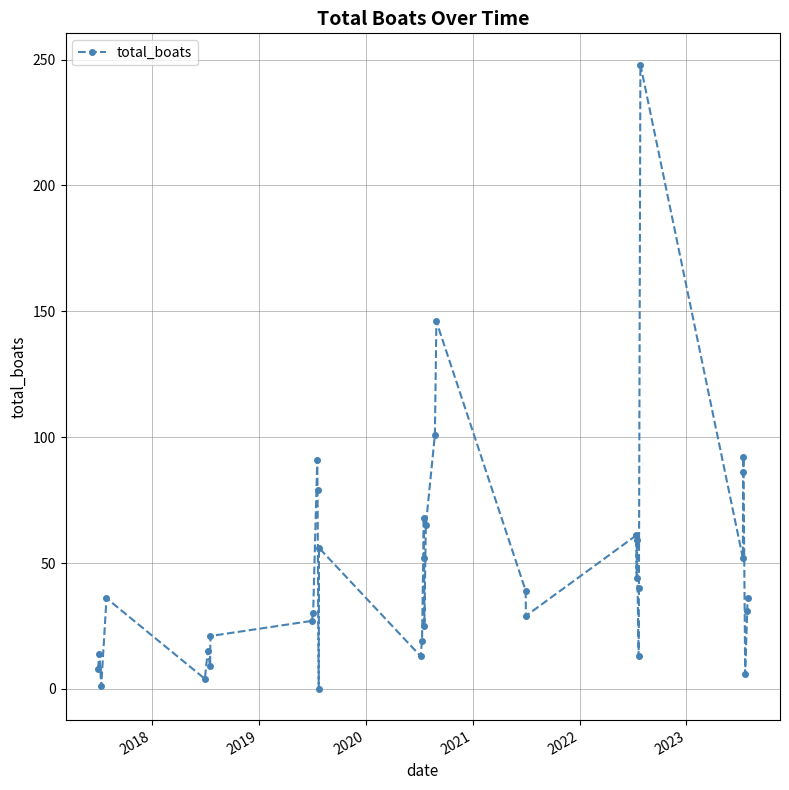

True or false: there are more than 1 points higher than both neighbors.

True